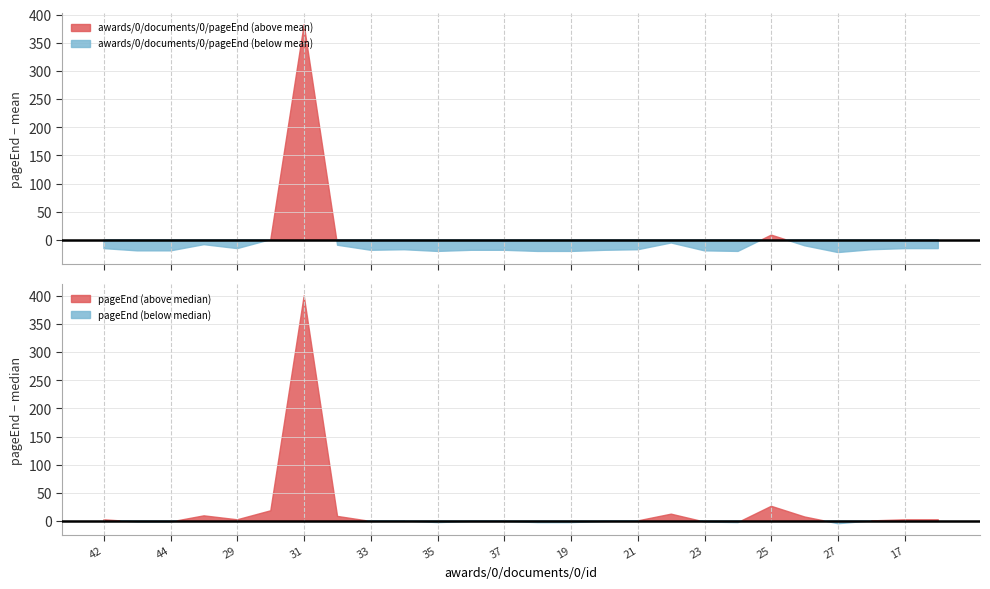

True or false: awards/0/documents/0/pageStart and awards/0/documents/0/pageEnd cross at least once.

False